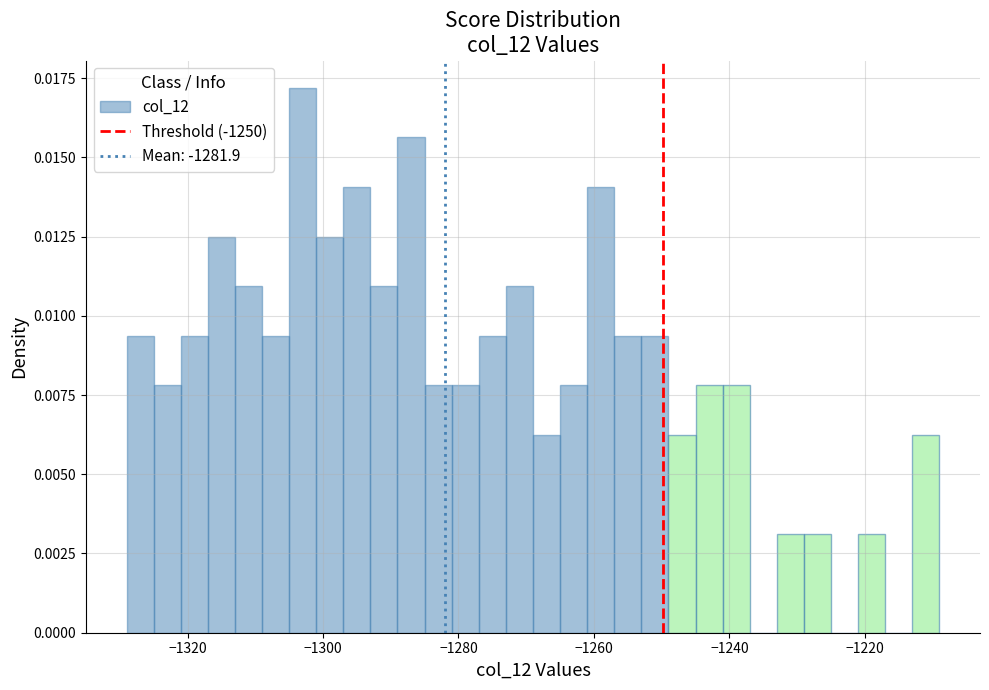

Around what value on the x-axis is the tallest bar? Give the approximate position of its centre, as read against the axis.

-1302